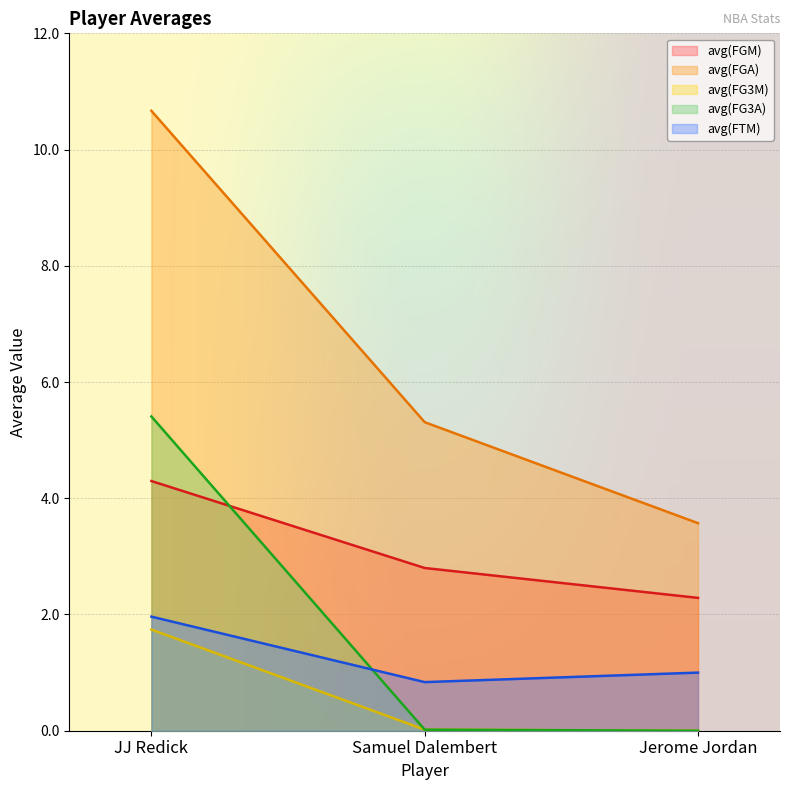

What is the label of the 3rd point from the right?

JJ Redick